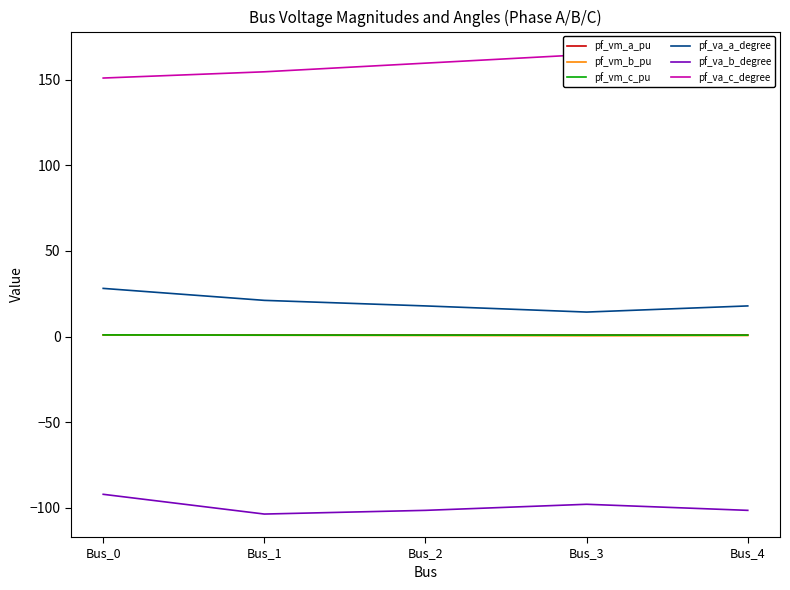

How many values in the pf_va_c_degree series exceed 159?

3